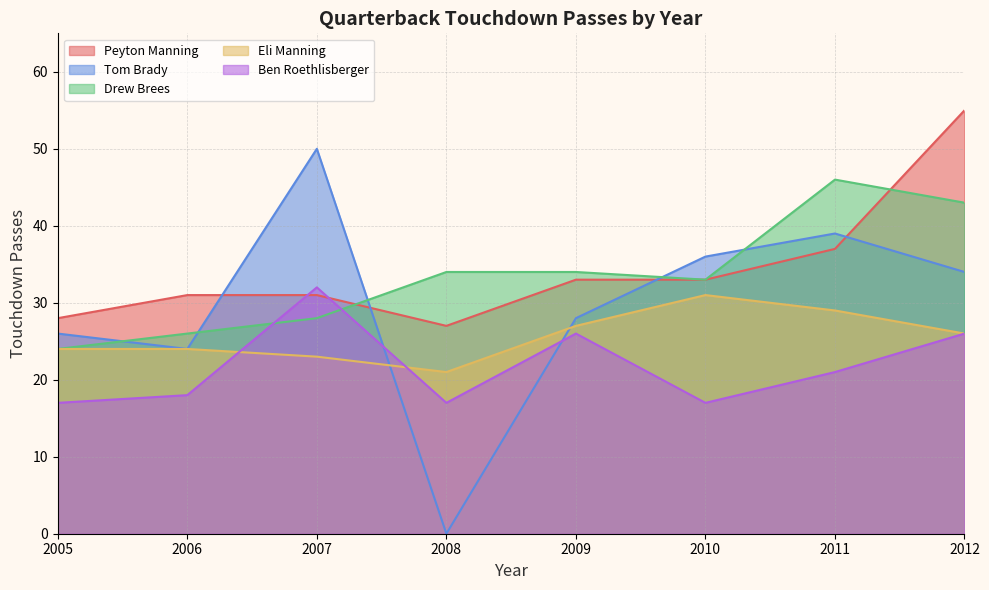

Which series has the largest total across all categories?

Peyton Manning